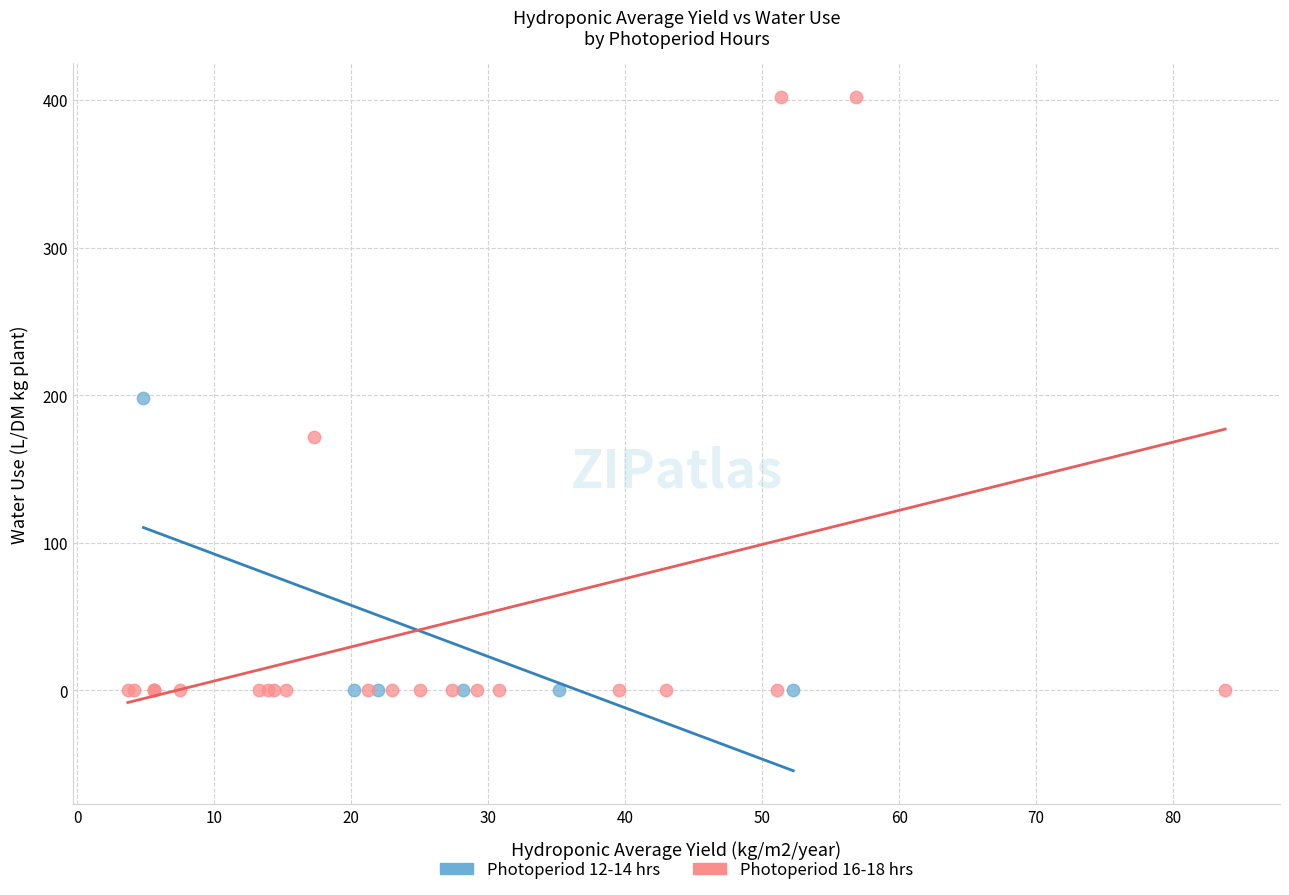

Which series has the widest spread of Y values?

Photoperiod 16-18 hrs